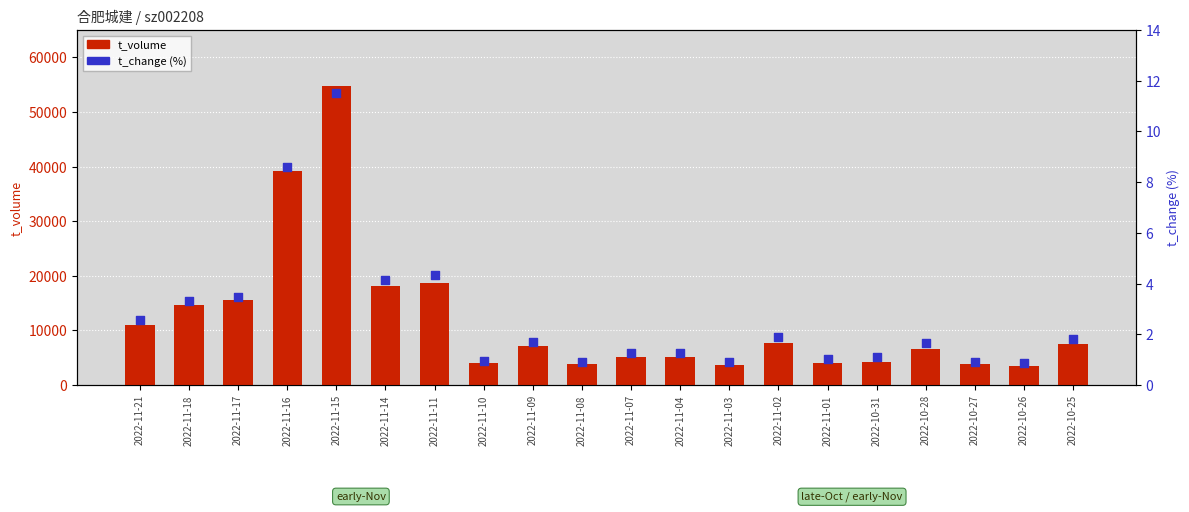

Which series contains the lowest Y value?

t_change (%)